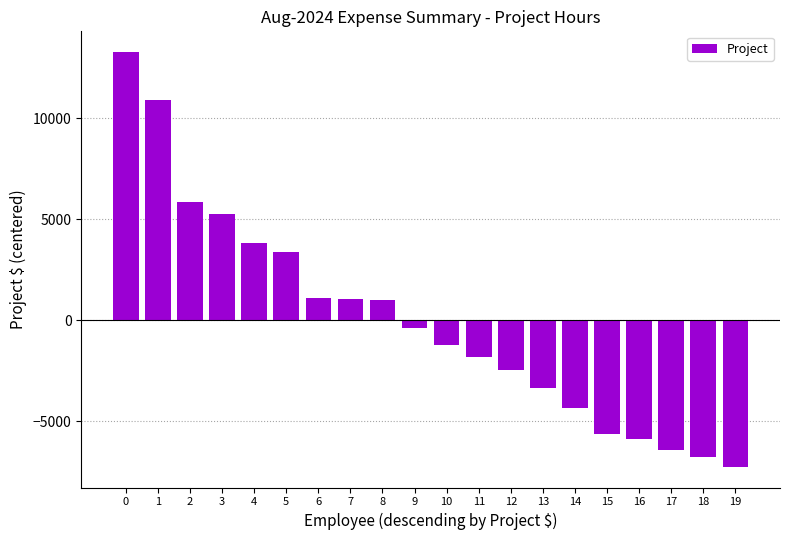

Is it true that the value at 3 is 5256.1?

True